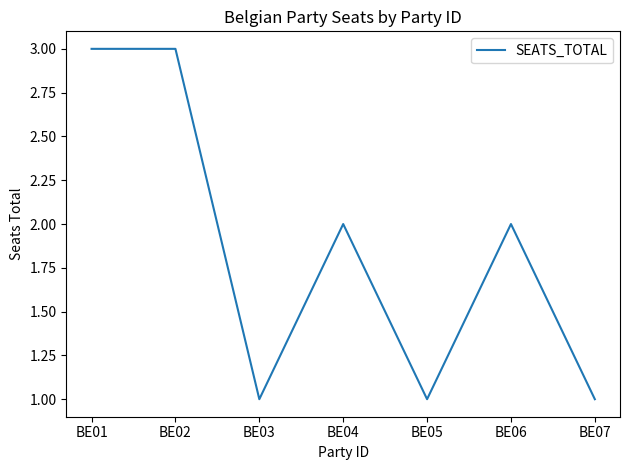

How many values are between 1 and 3?

7